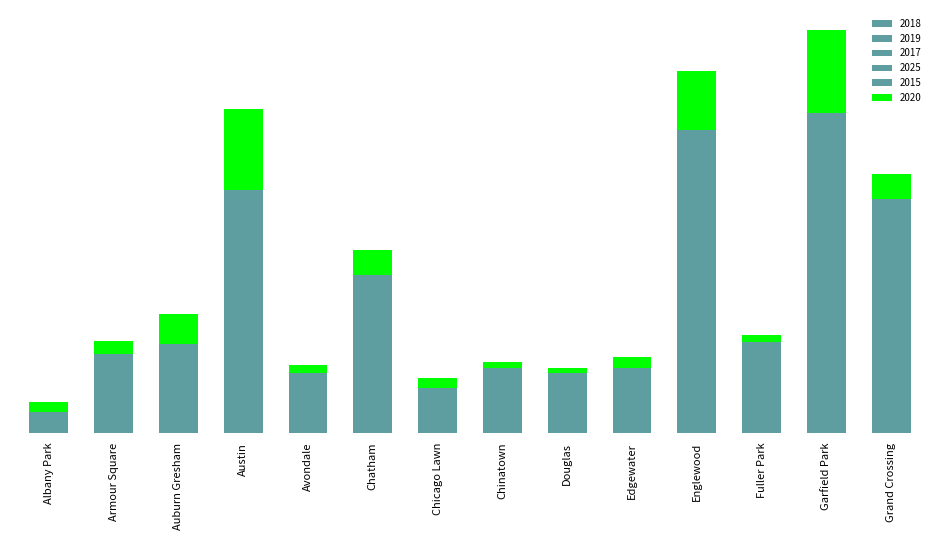

Which has a higher value, Chinatown or Grand Crossing?

Grand Crossing